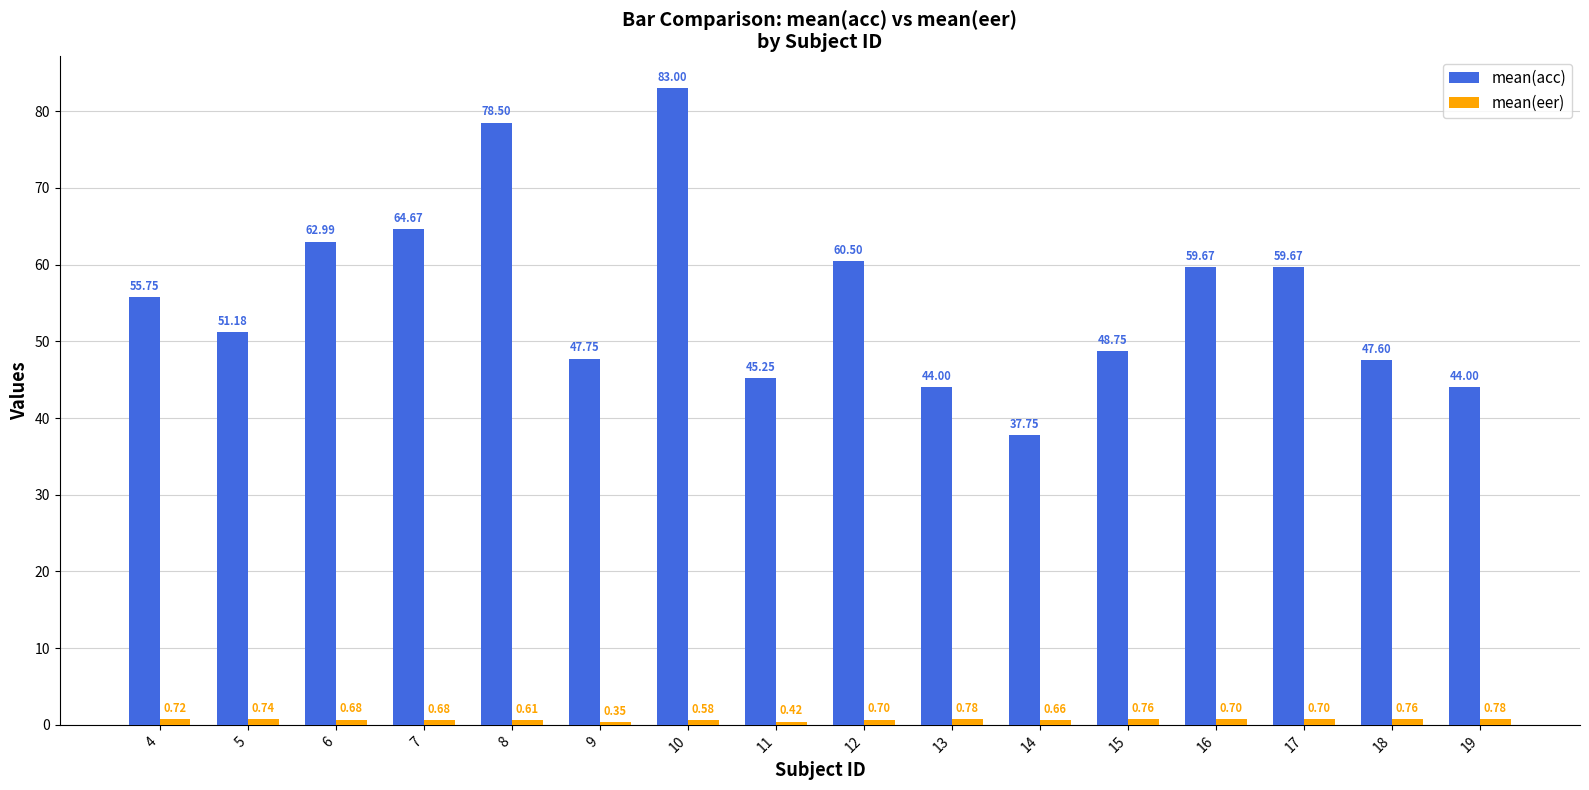

Which label corresponds to the largest value in the chart?

10